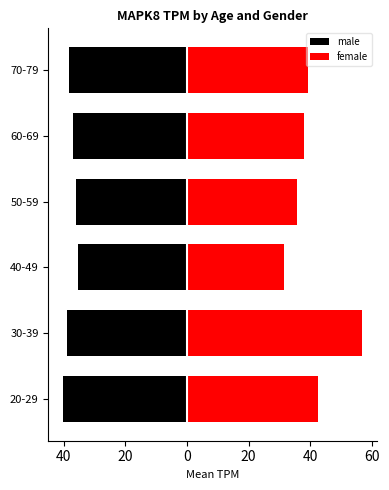

How many data points in female are less than 39?

3